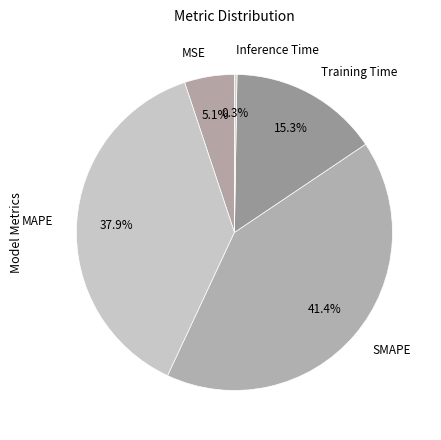

Which has a higher value, Training Time or MSE?

Training Time